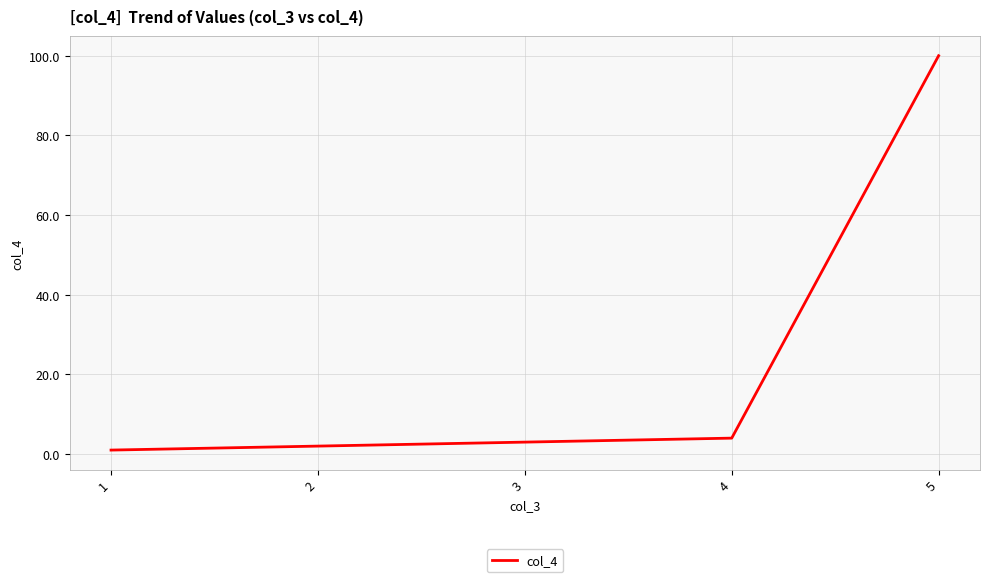

What is the sum of the values at 5 and 2?

102